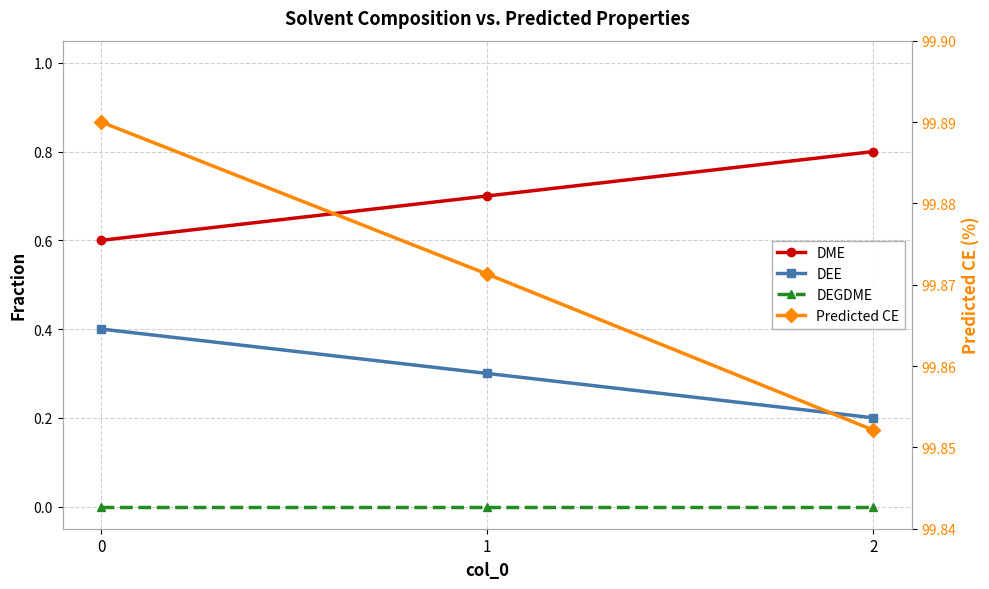

Reading left to right, what are all the values shown in this chart?

DME: 0=0.6	1=0.7	2=0.8
DEE: 0=0.4	1=0.3	2=0.2
DEGDME: 0=0.0	1=0.0	2=0.0
Predicted CE: 0=99.9	1=99.9	2=99.9